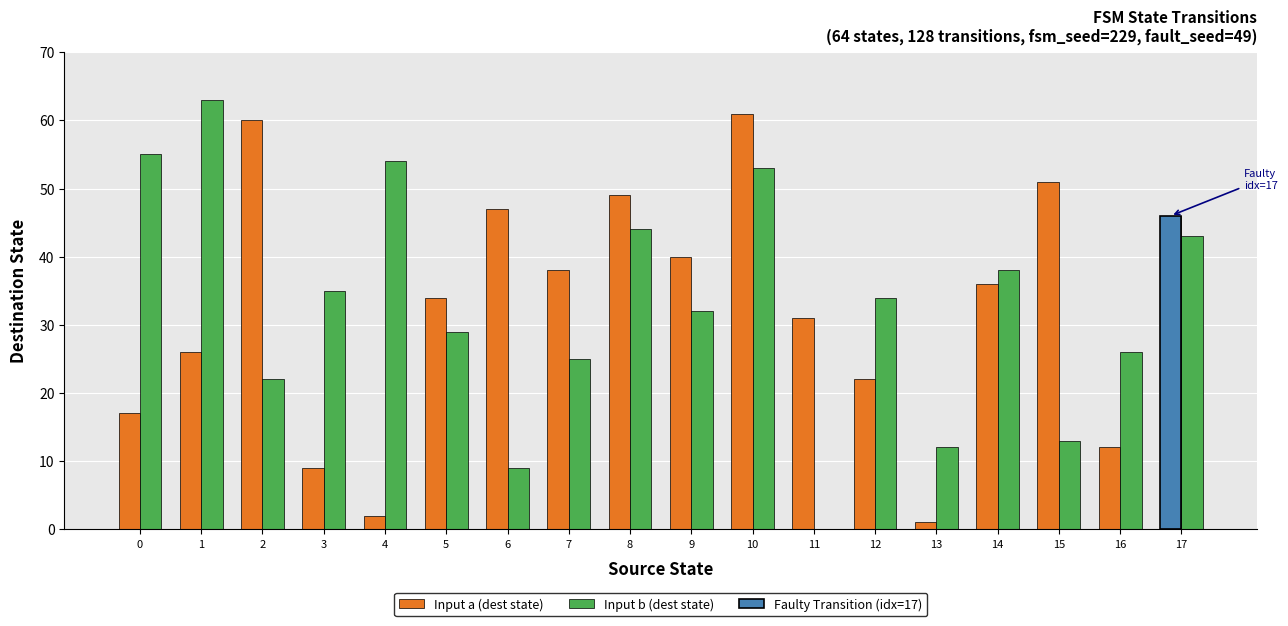

How many bars are there in each group?

2